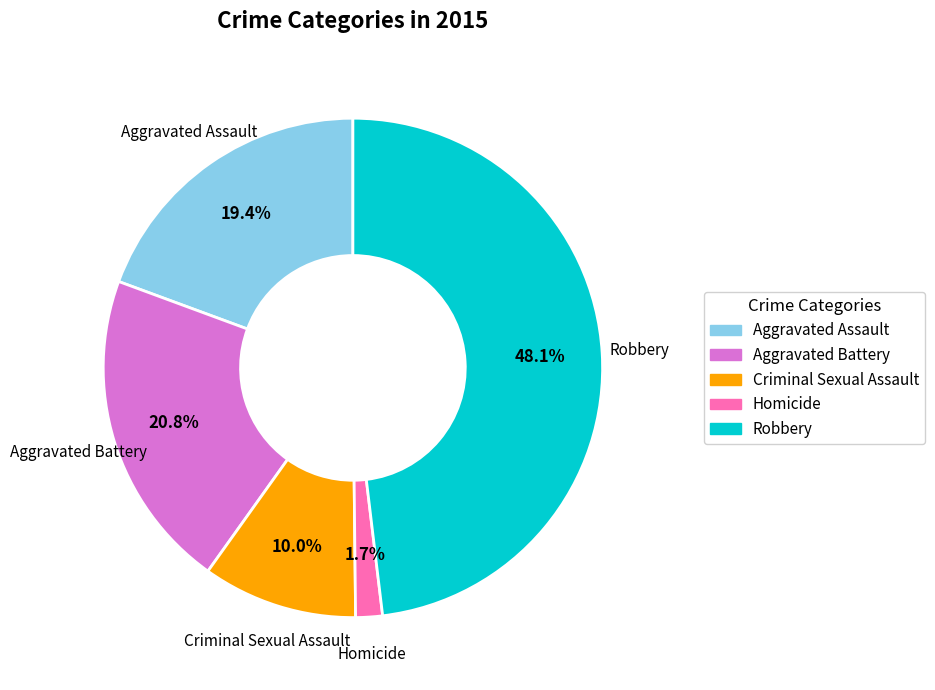

What is the ratio of the value at Aggravated Assault to the value at Criminal Sexual Assault?

1.9